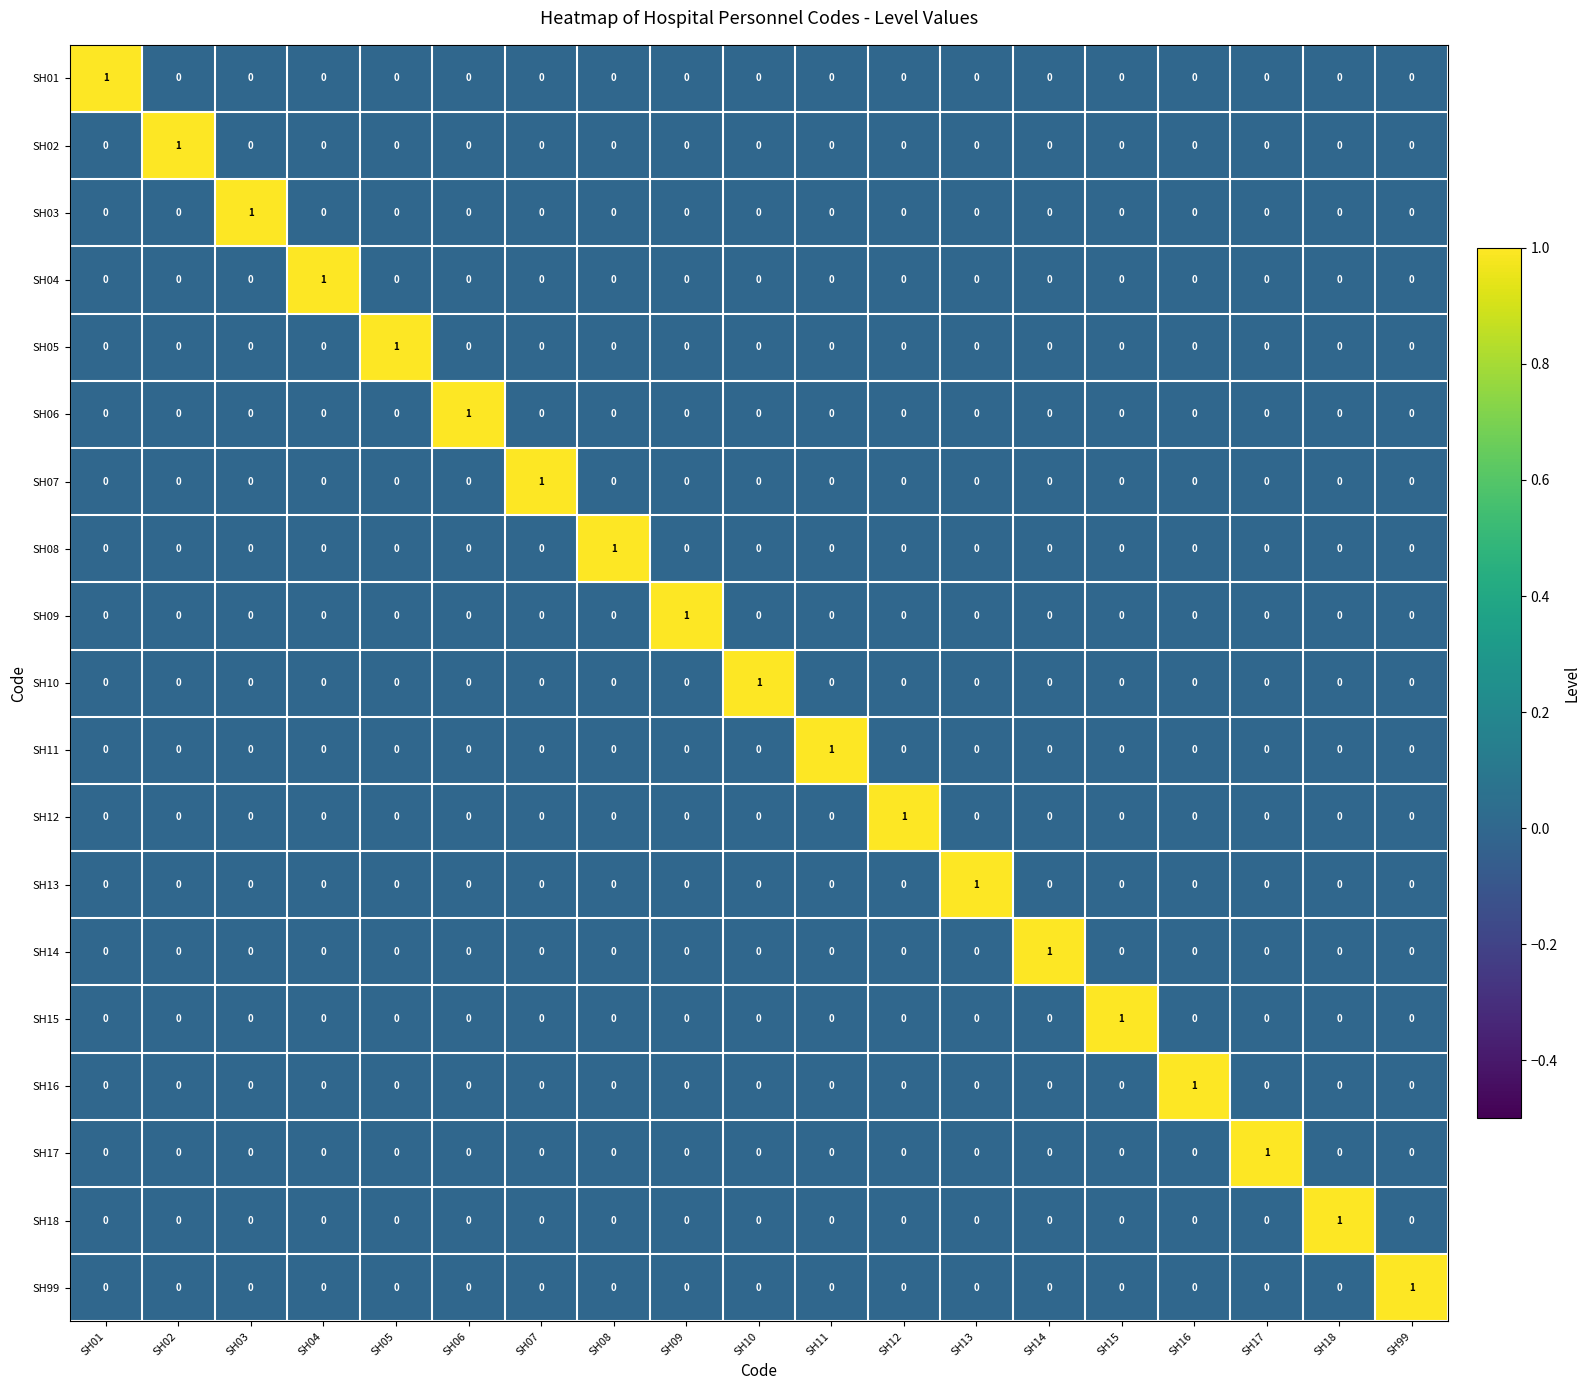

Count the SH12 values in the range 0 to 1.

19